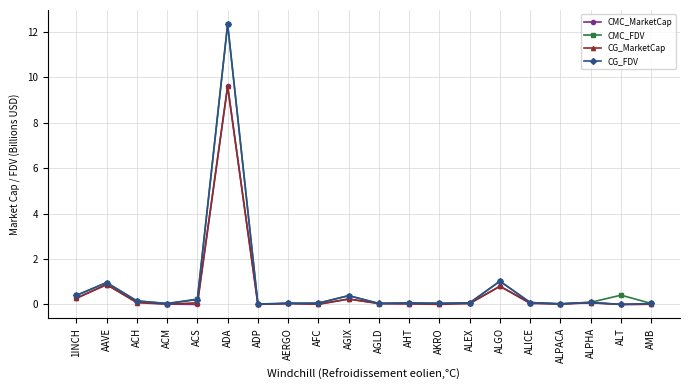

What is the label of the 6th point from the left?

ADA